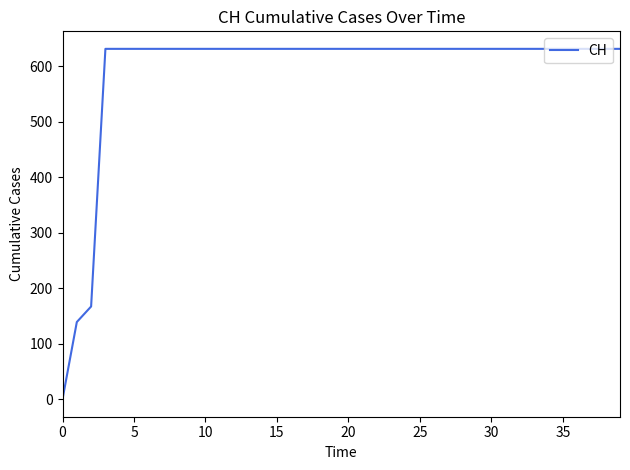

Reading left to right, transcribe all the data shown in this chart.

0	139	167	631	631	631	631	631	631	631	631	631	631	631	631	631	631	631	631	631	631	631	631	631	631	631	631	631	631	631	631	631	631	631	631	631	631	631	631	631